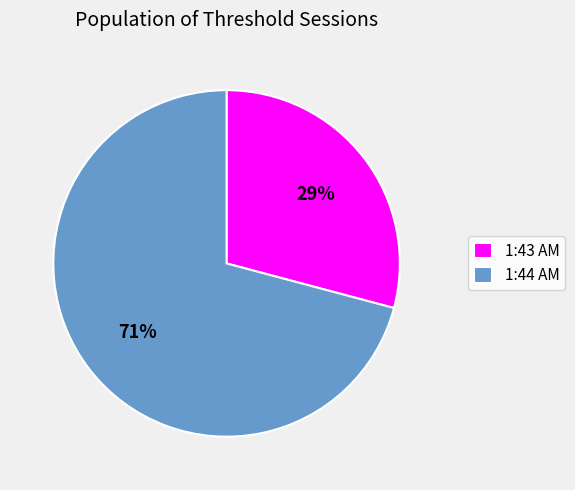

Combined, do 1:43 AM and 1:44 AM account for over 50%?

Yes